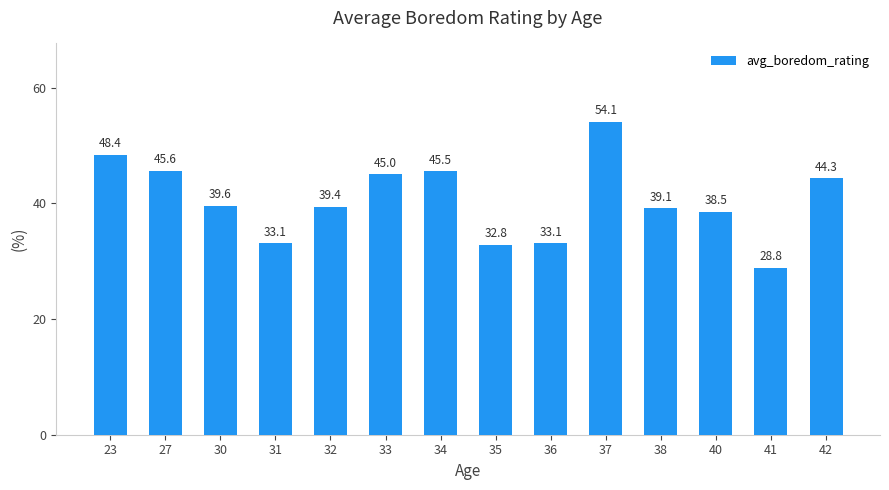

At which label is the value closest to 41?

30